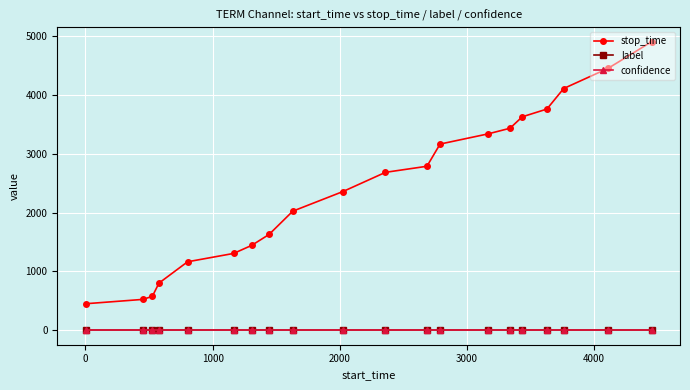

Which series has the largest range (max minus min)?

stop_time